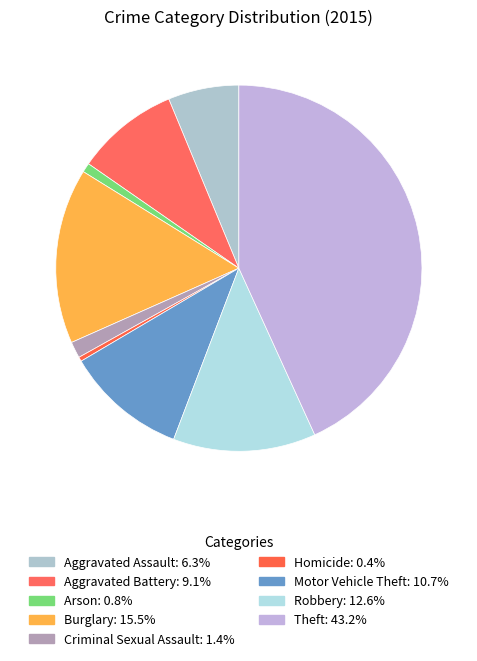

Count the number of slices in the pie.

9